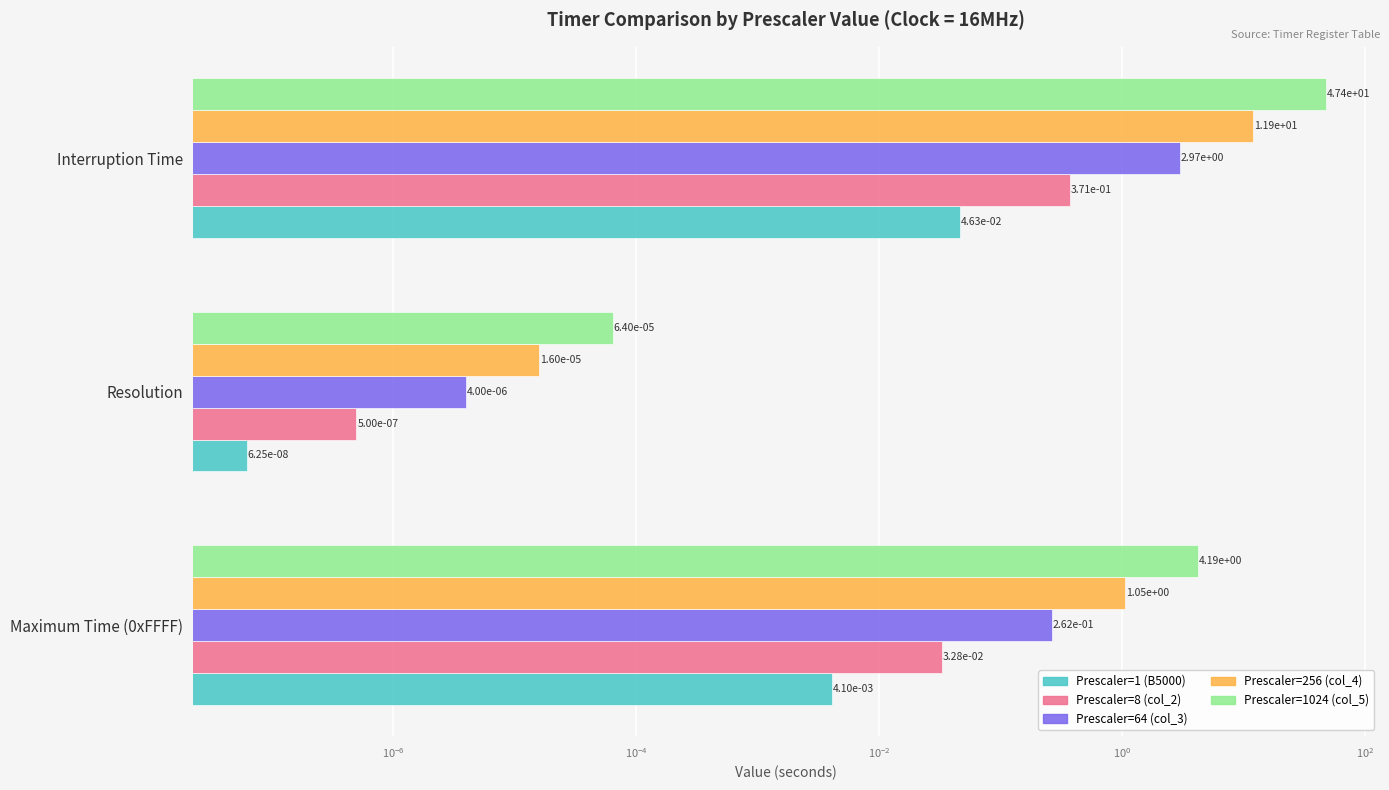

At how many categories does at least one series exceed 4?

2